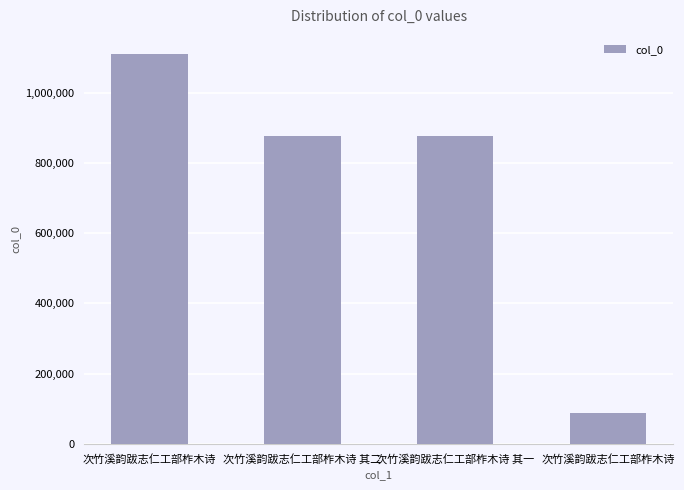

How many bars are there in total?

4